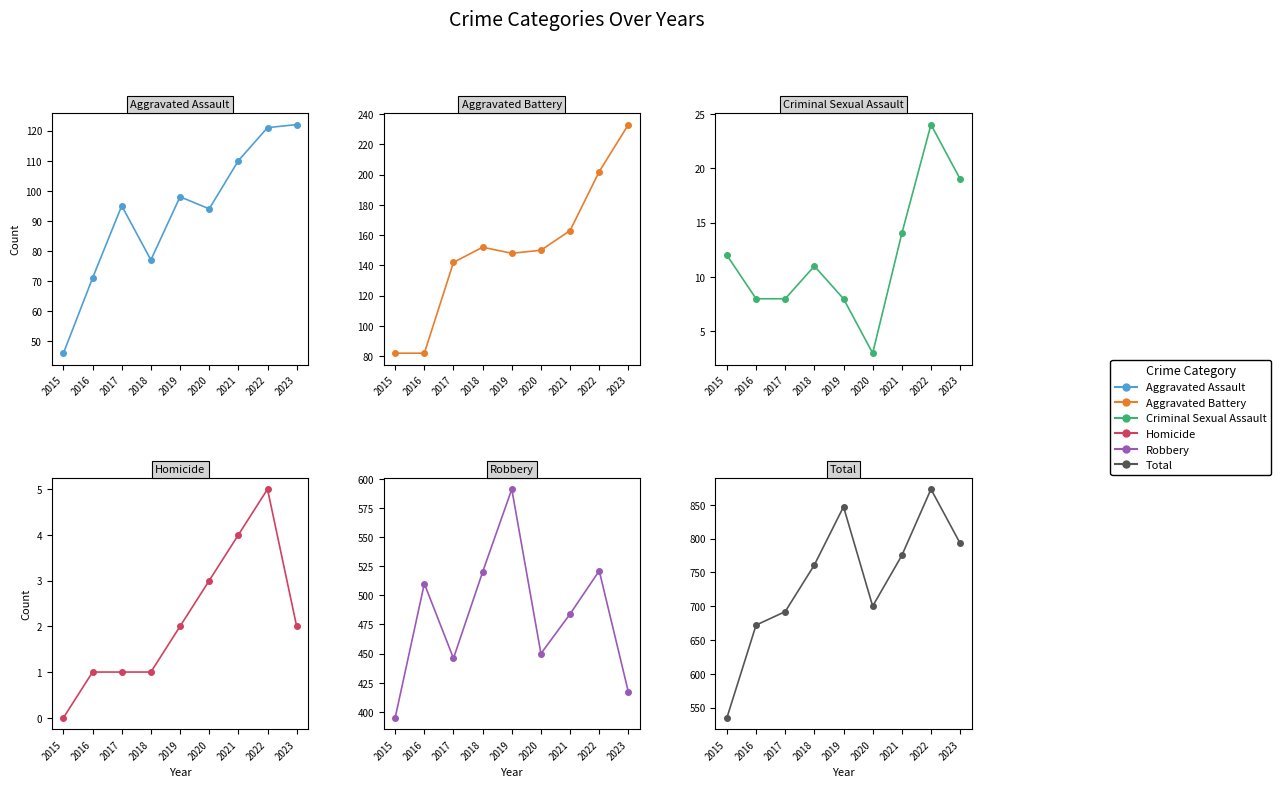

List the series in order of their peak value, highest first.

Total, Robbery, Aggravated Battery, Aggravated Assault, Criminal Sexual Assault, Homicide